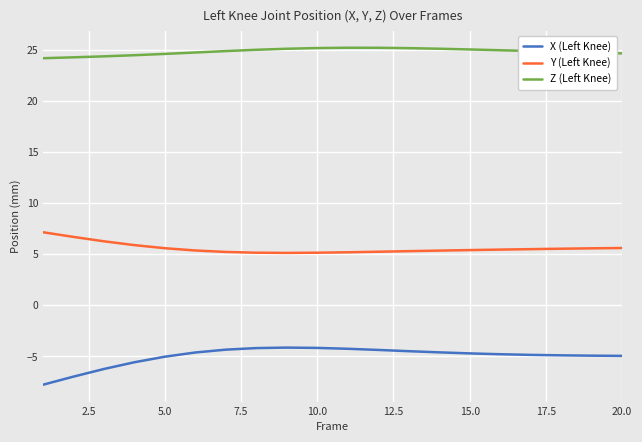

True or false: Z (Left Knee) and Y (Left Knee) cross at least once.

False